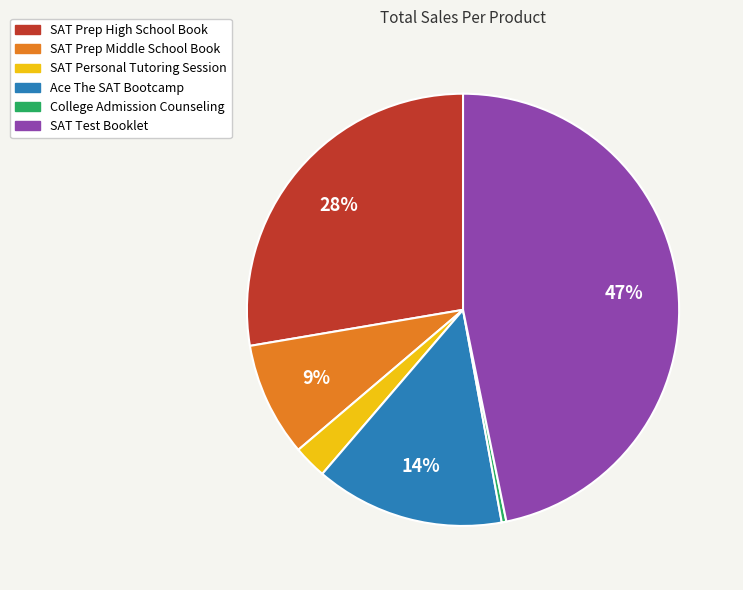

What percentage is the SAT Test Booklet slice, to the nearest percent?

47%